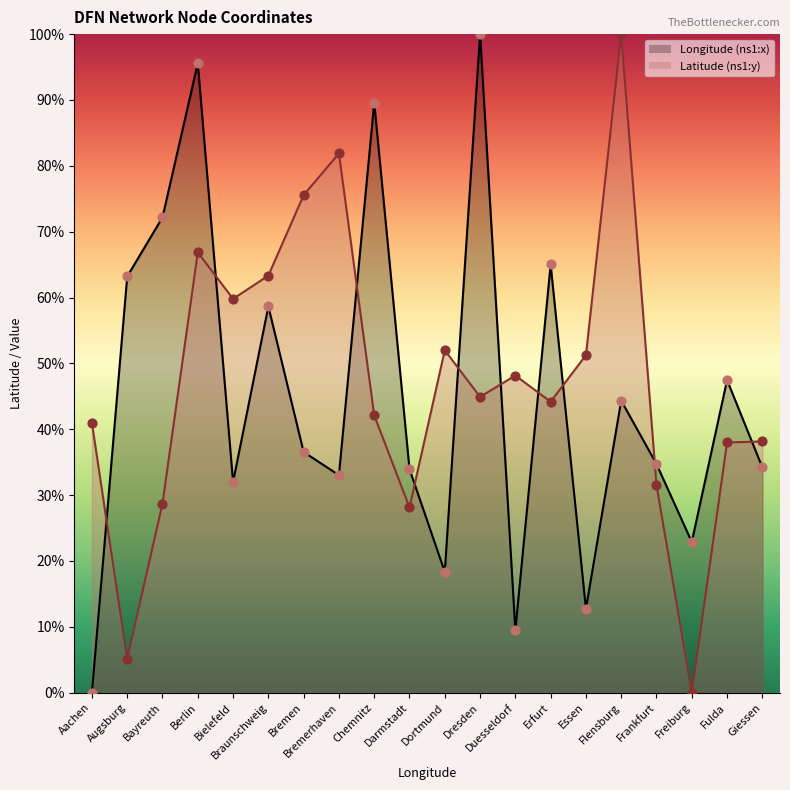

Which series has the largest total across all categories?

Latitude (ns1:y)